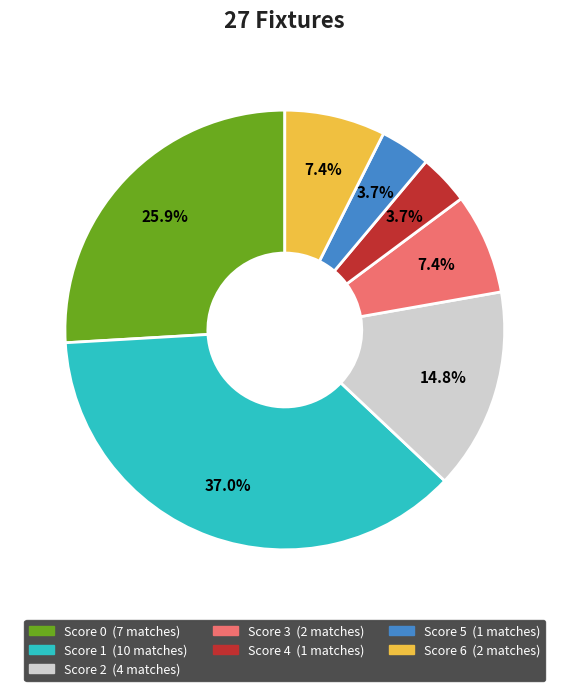

Is there a majority slice in this chart?

No